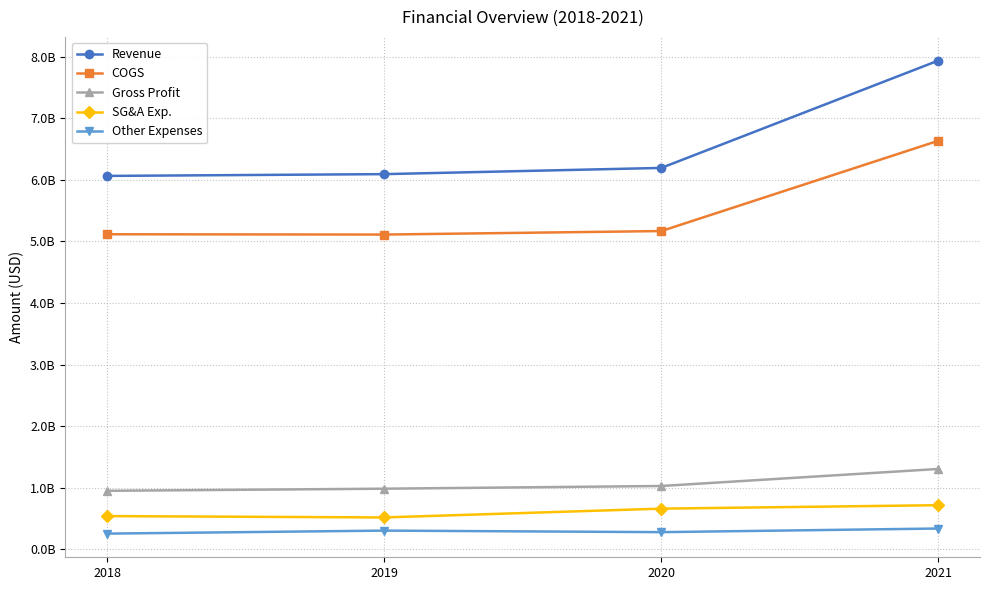

Is it true that Gross Profit equals 715648923 at 2020?

False